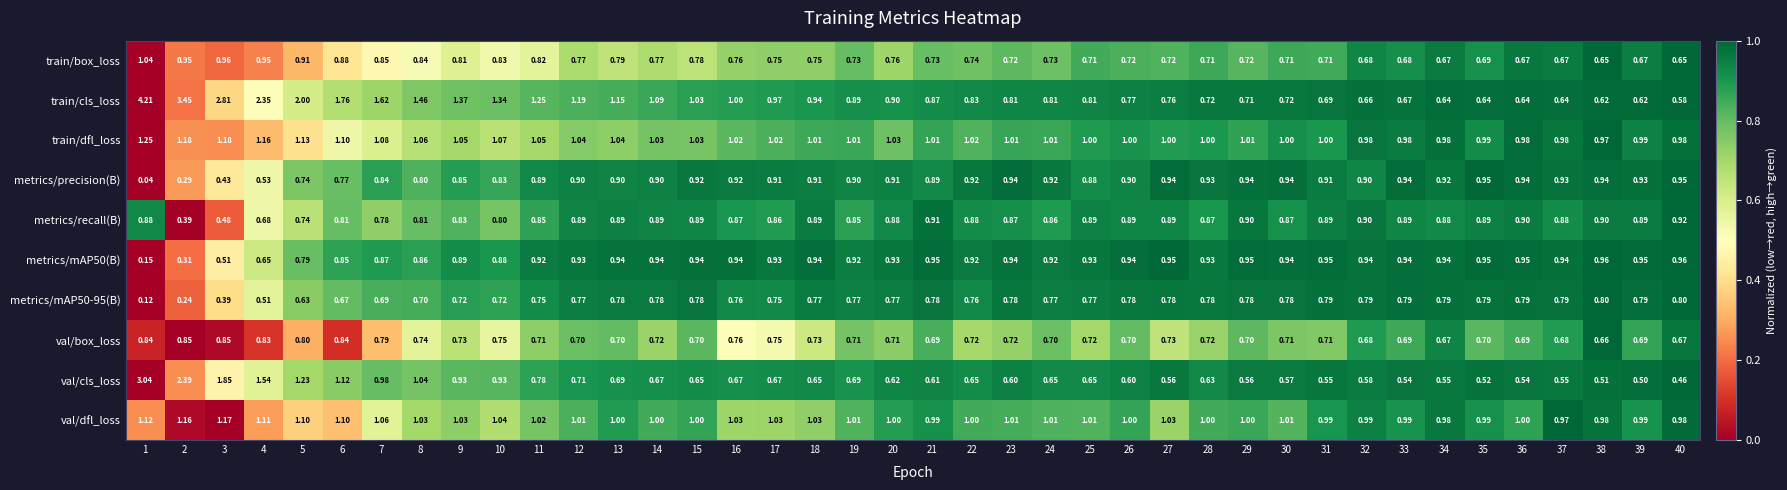

Which series has the largest total across all categories?

train/cls_loss